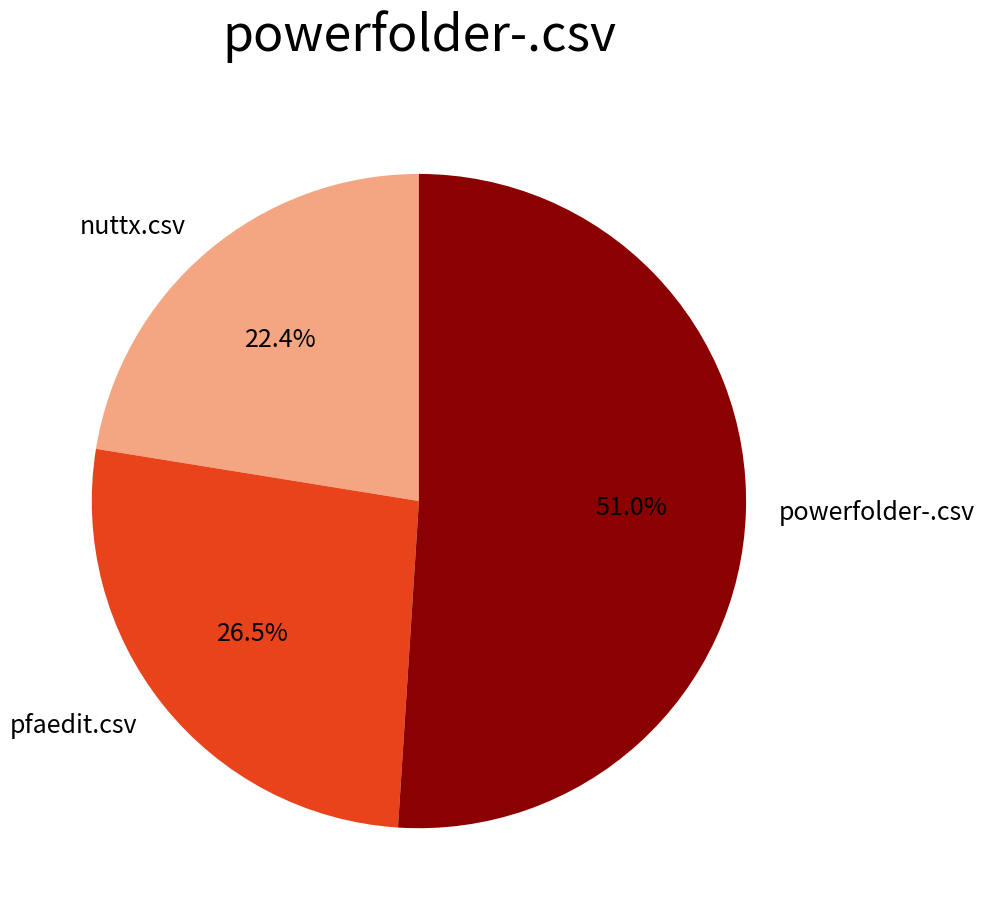

To the nearest percent, what is the combined percentage of pfaedit.csv and nuttx.csv?

49%